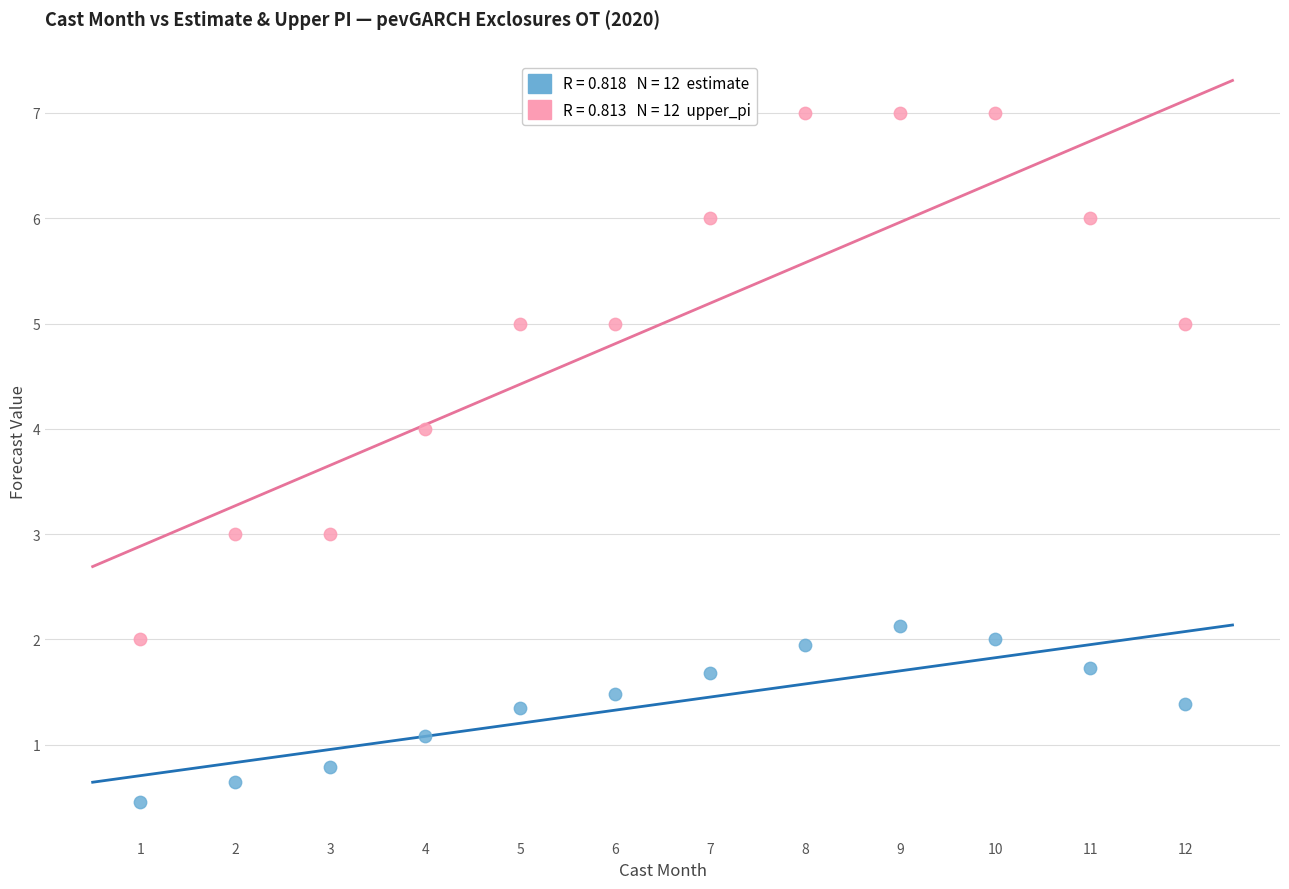

Across all data points, what is the range of Y values (max minus min)?

6.5